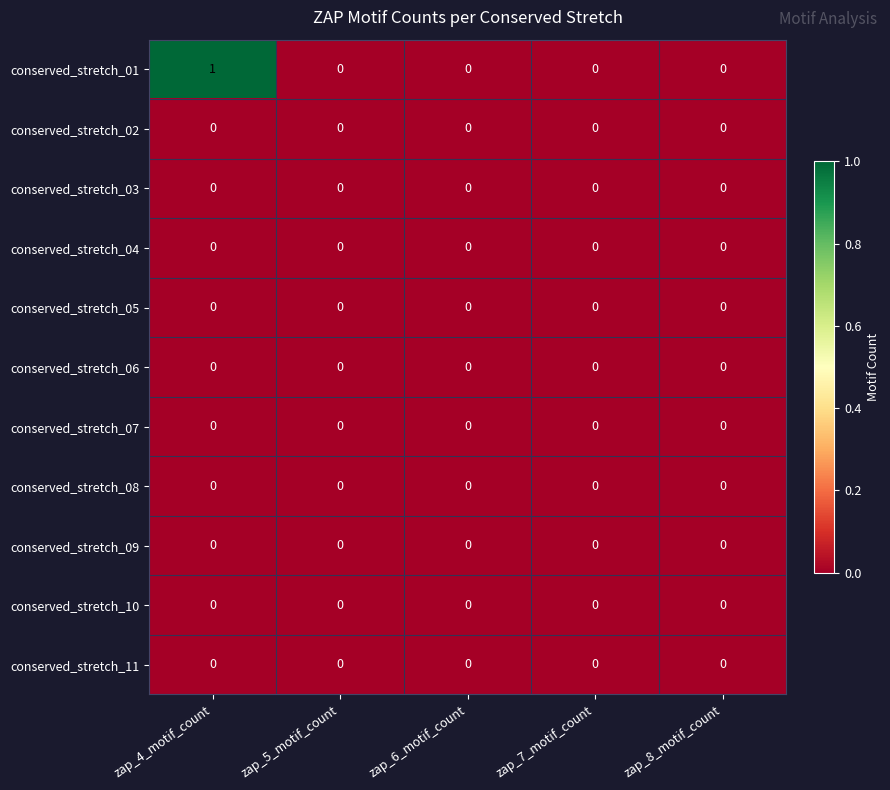

How many series are shown in this chart?

11